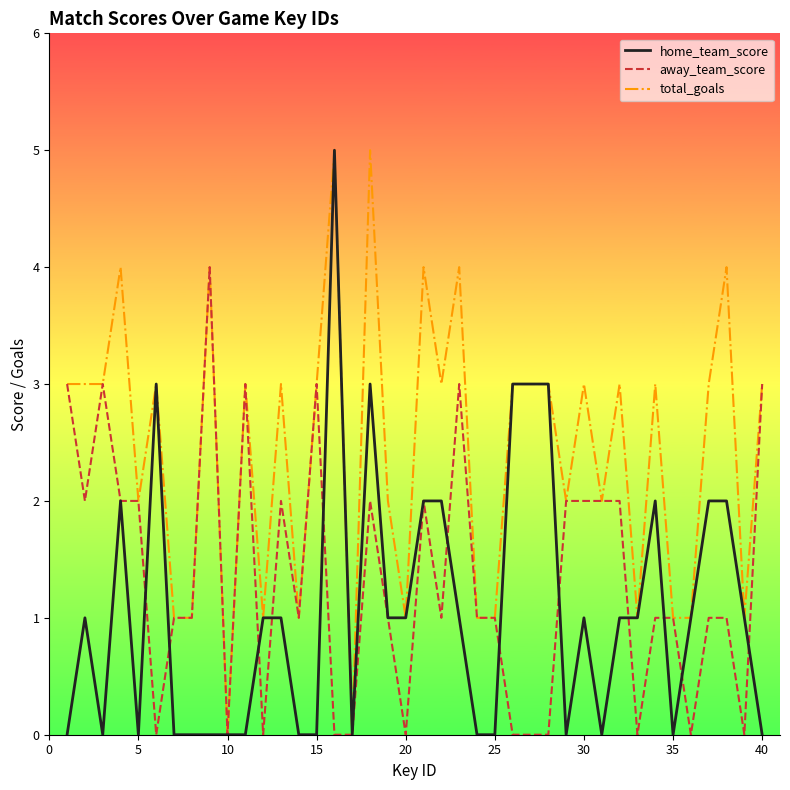

Which series has the largest total across all categories?

total_goals